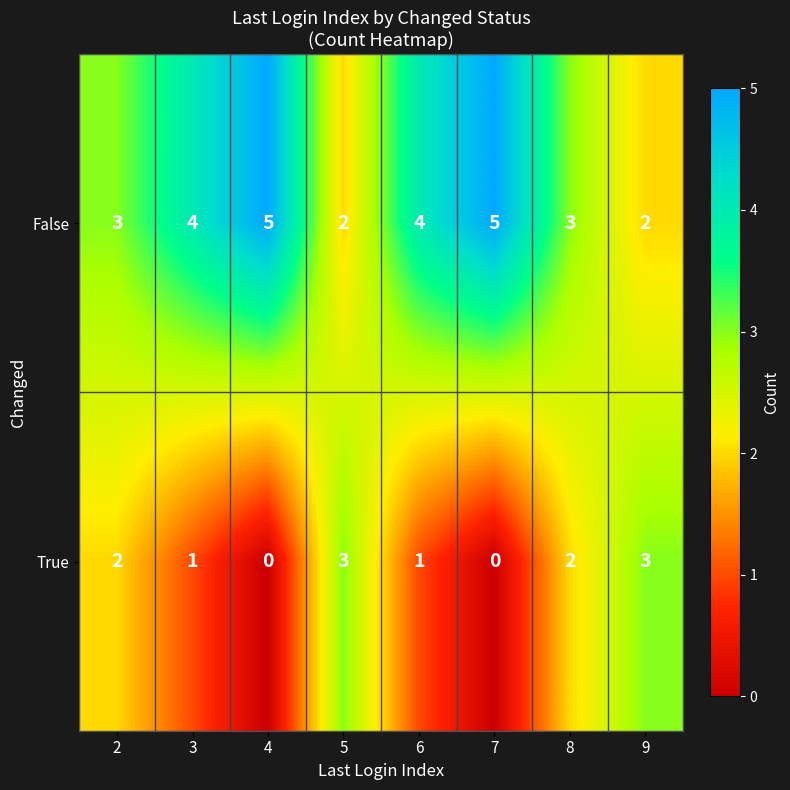

Is it true that False equals 4 at 3?

True